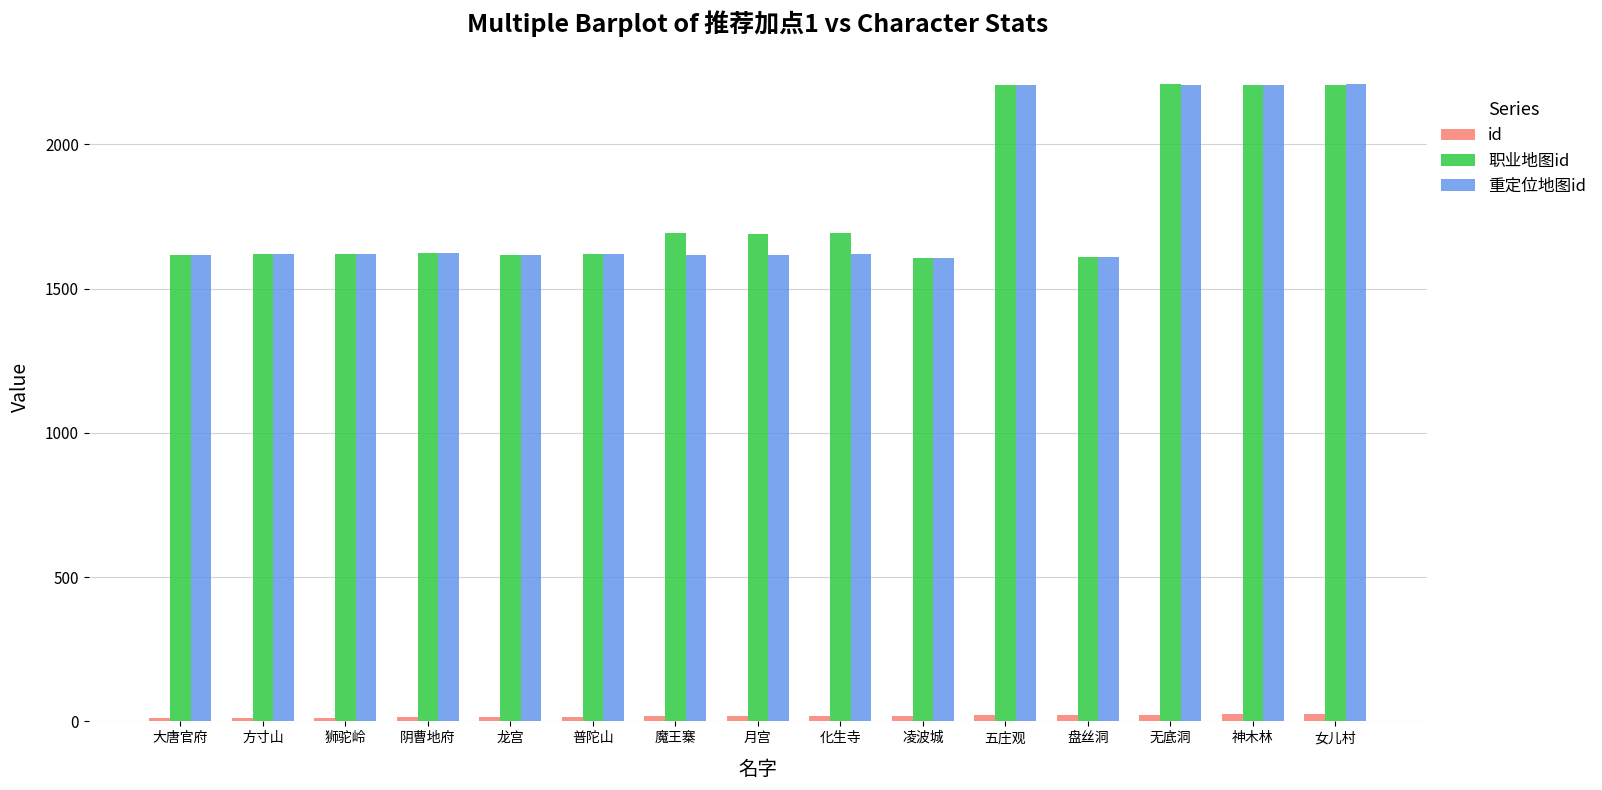

How many bars are there in total?

45